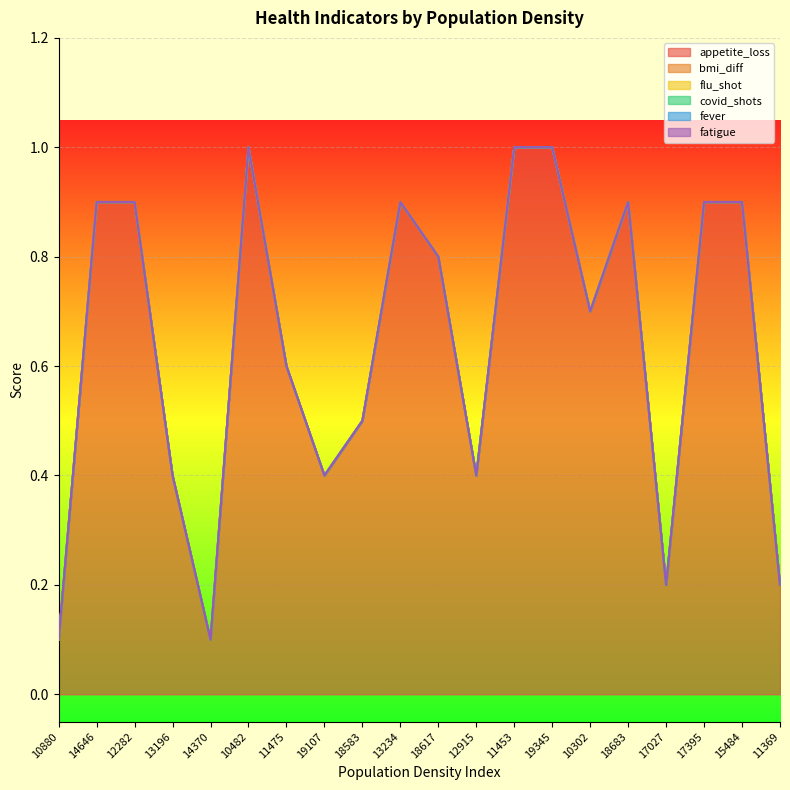

What is the label of the 5th point from the left?

14370